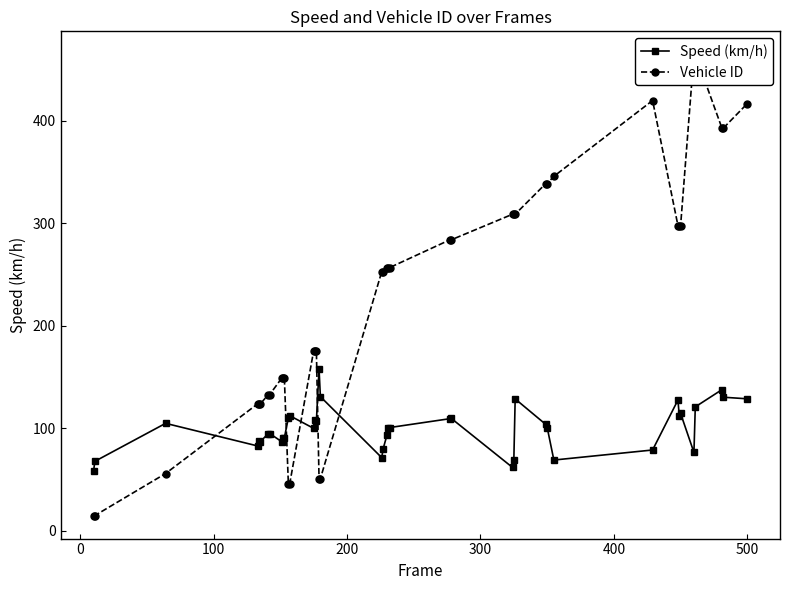

What is the value of the Speed (km/h) point at the 33rd from the left?

127.7